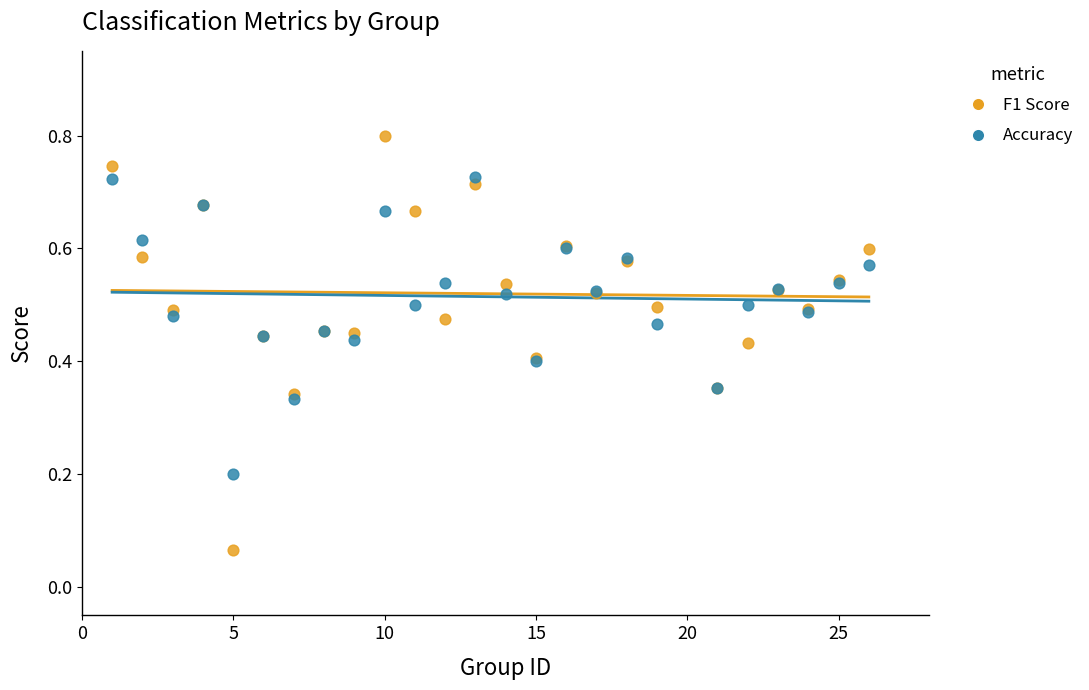

What is the X range (max minus min) for the scatter plot?

25.0